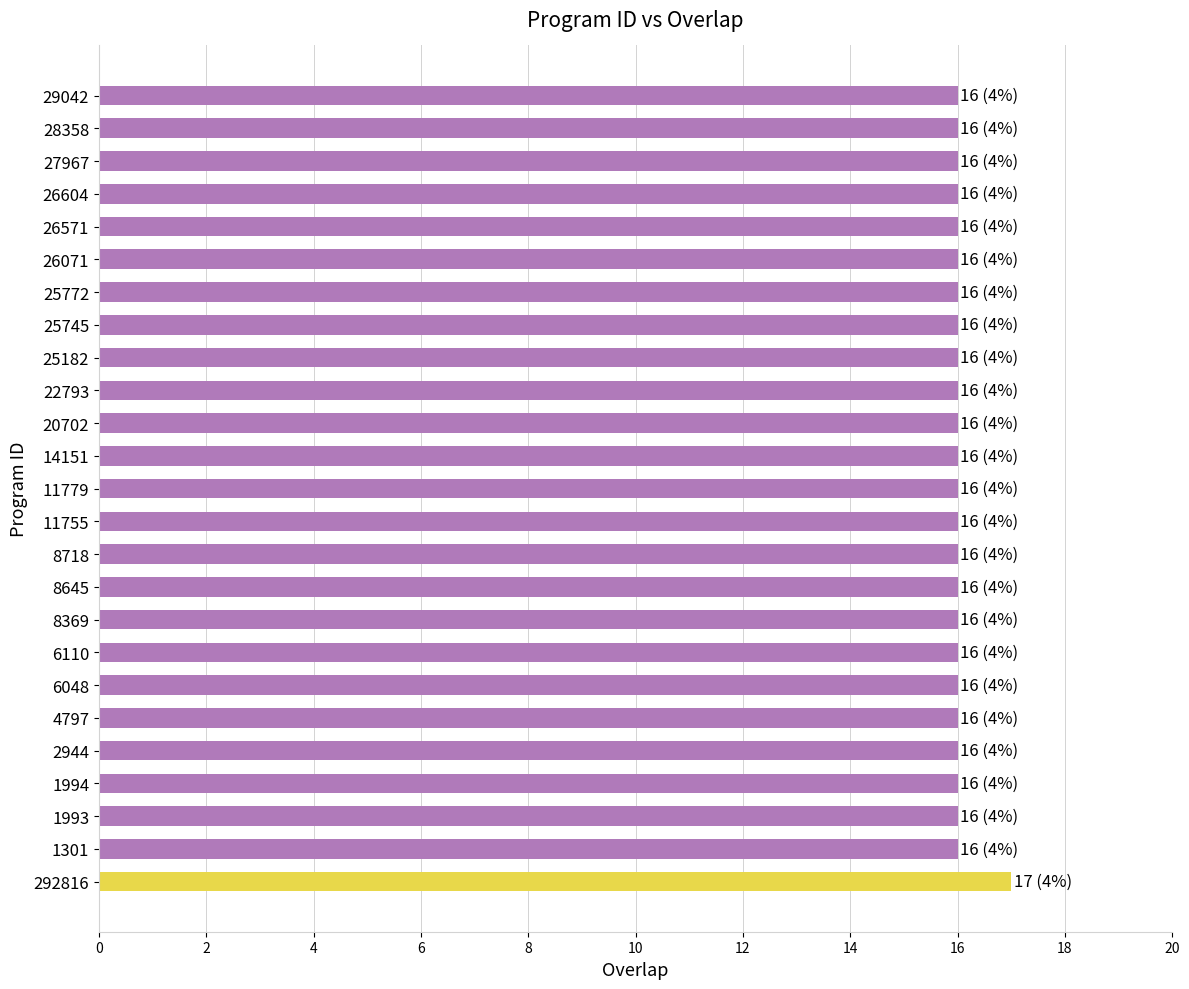

Reading bottom to top, what are all the values shown in this chart?

292816=17	1301=16	1993=16	1994=16	2944=16	4797=16	6048=16	6110=16	8369=16	8645=16	8718=16	11755=16	11779=16	14151=16	20702=16	22793=16	25182=16	25745=16	25772=16	26071=16	26571=16	26604=16	27967=16	28358=16	29042=16